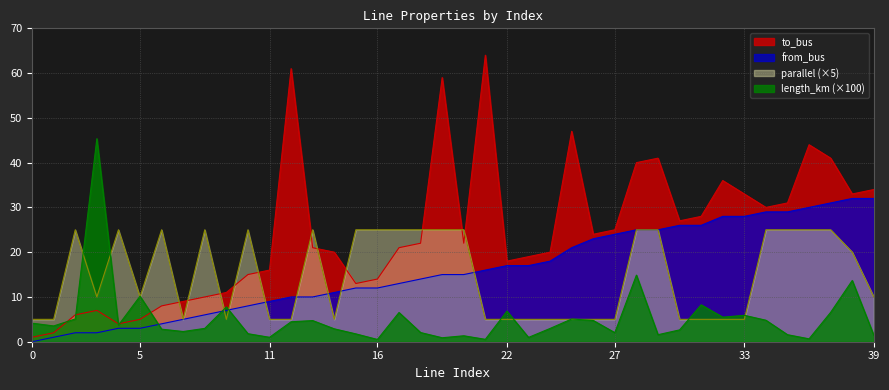

What is the difference between the to_bus values at 24 and 0?

19.0